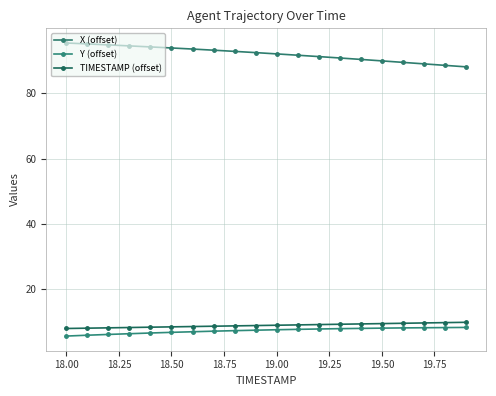

True or false: X (offset) has more than 0 points higher than both neighbors.

False